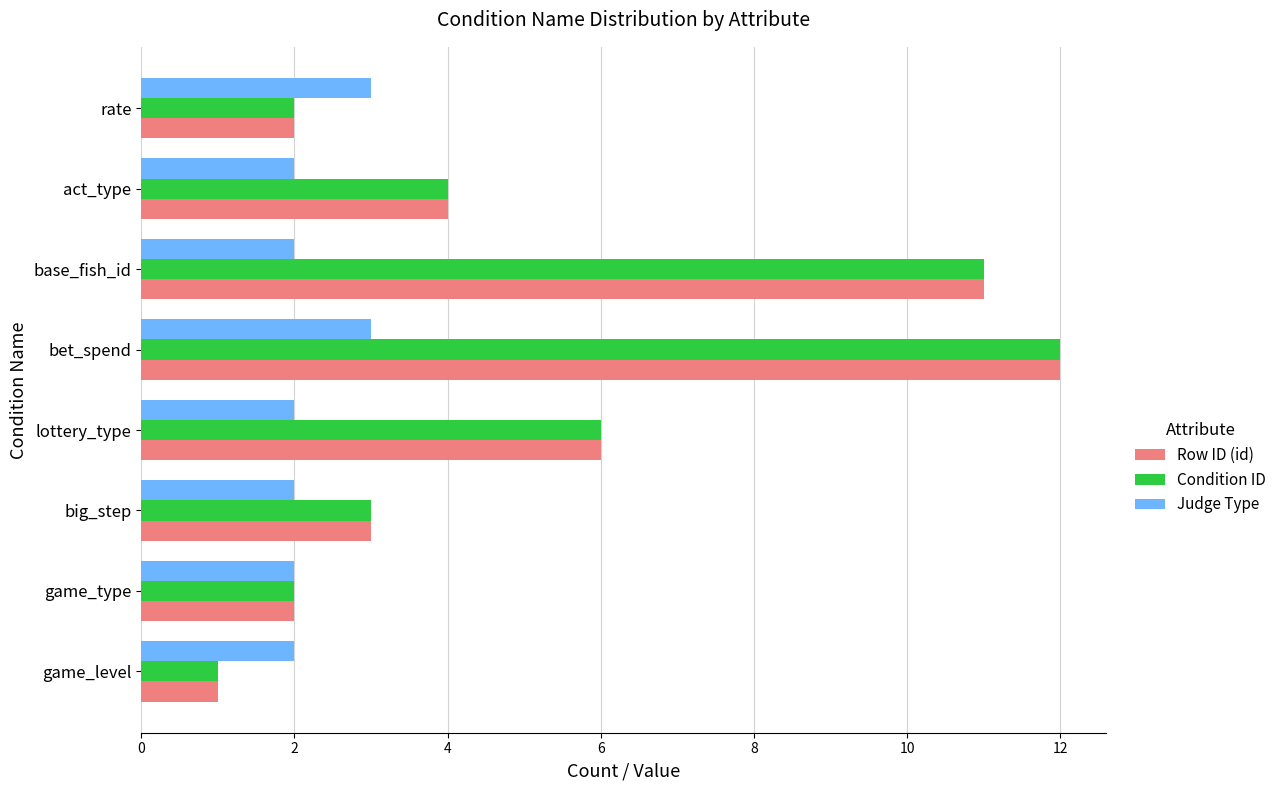

Which label corresponds to the largest value in the chart?

bet_spend